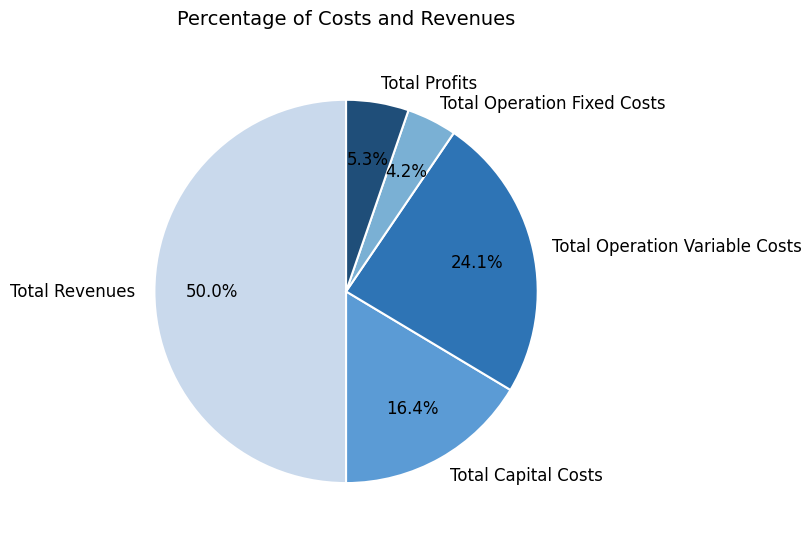

Rank the categories by value from lowest to highest.

Total Operation Fixed Costs, Total Profits, Total Capital Costs, Total Operation Variable Costs, Total Revenues